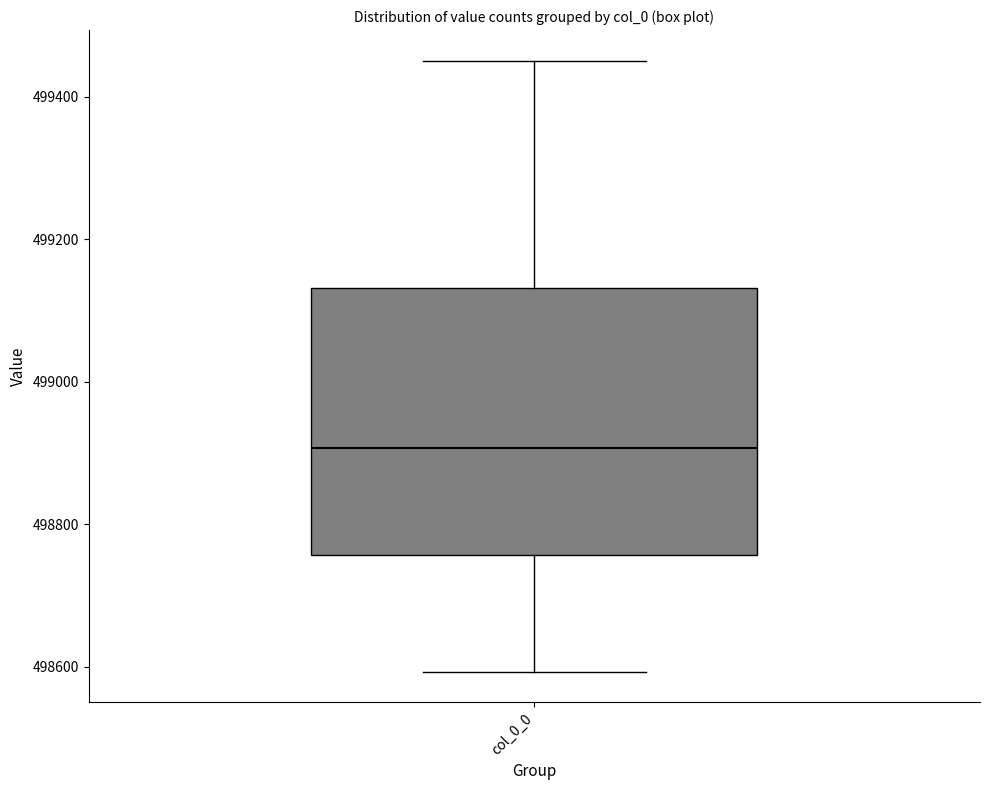

Read this box plot against the y-axis: the position of the median line, the range covered by the box, and the ends of both whiskers. The values are not printed on the chart, so give them approximately, as read against the axis.

median 498900, box 498760 to 499140, whiskers 498600 to 499460